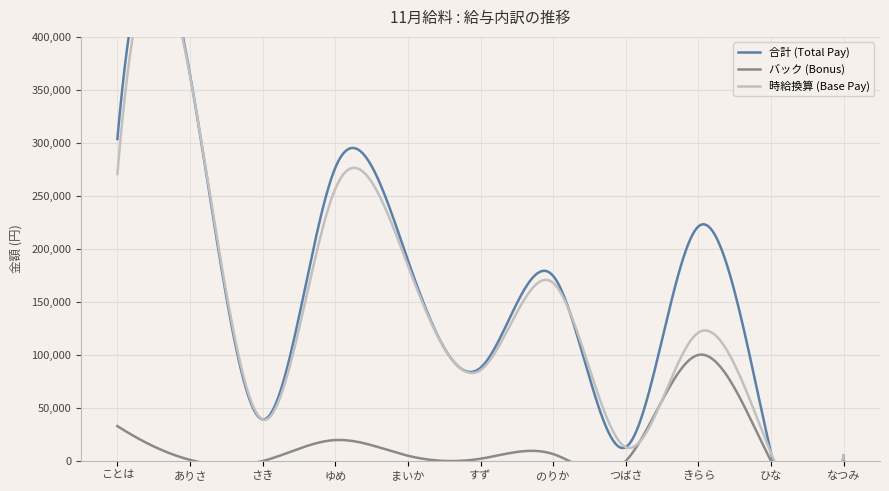

What is the label of the 11th point from the left?

なつみ